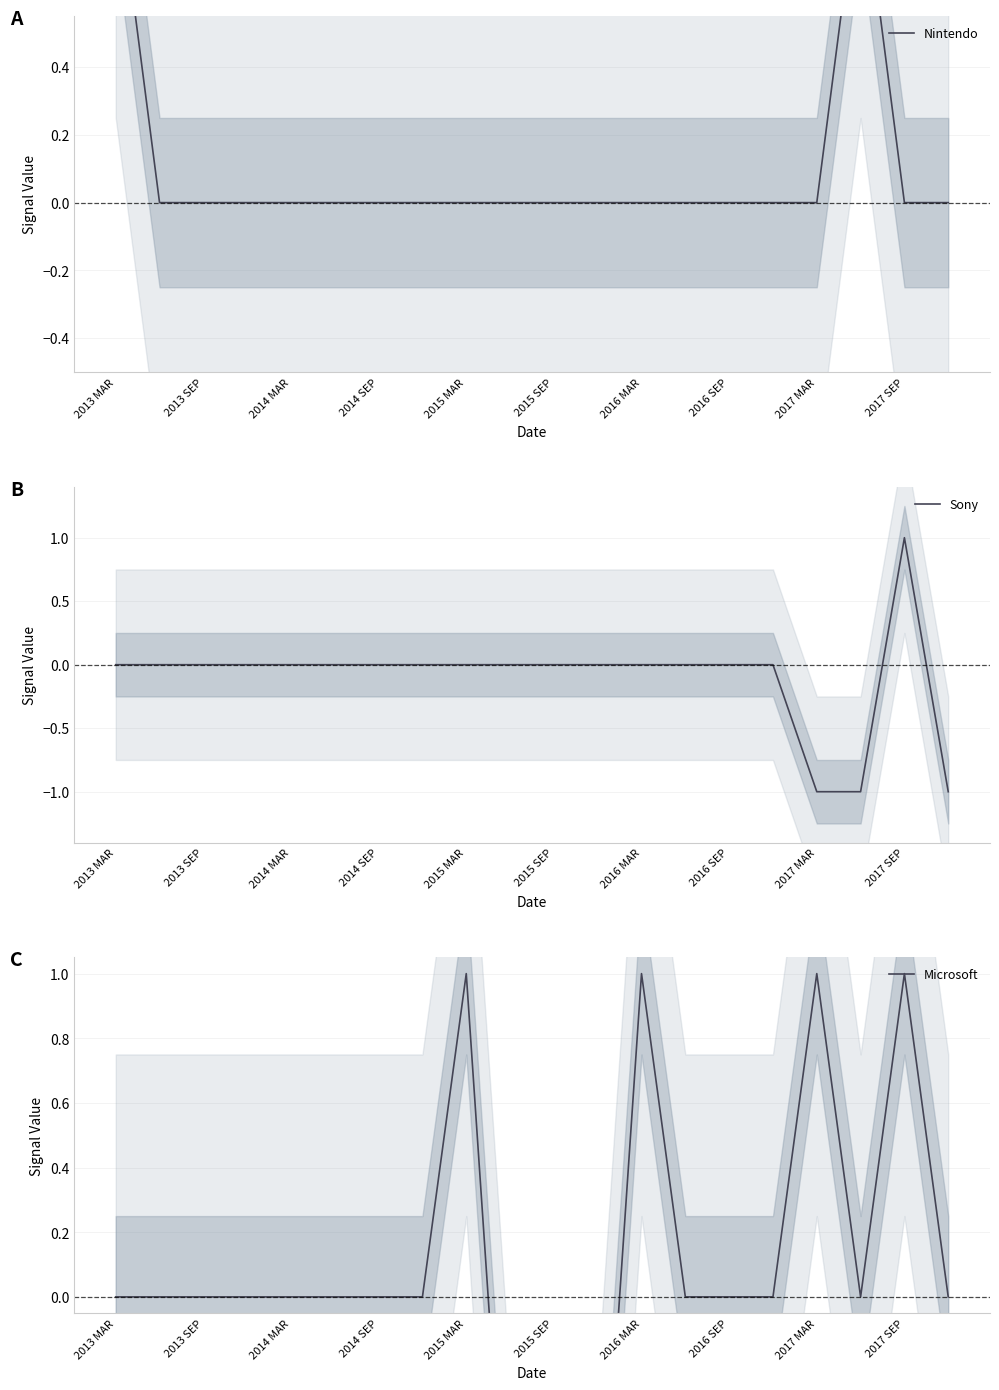

Reading left to right, transcribe all the data shown in this chart.

Nintendo: 1	0	0	0	0	0	0	0	0	0	0	0	0	0	0	0	0	1	0	0
Sony: 0	0	0	0	0	0	0	0	0	0	0	0	0	0	0	0	-1	-1	1	-1
Microsoft: 0	0	0	0	0	0	0	0	1	-1	-1	-1	1	0	0	0	1	0	1	0